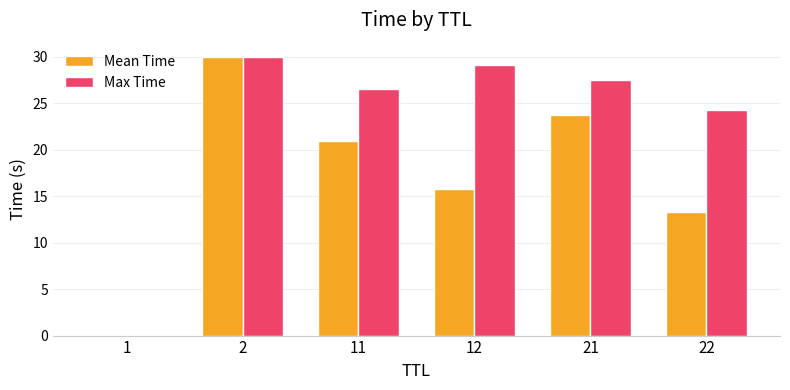

What is the sum of all Max Time values?

137.4